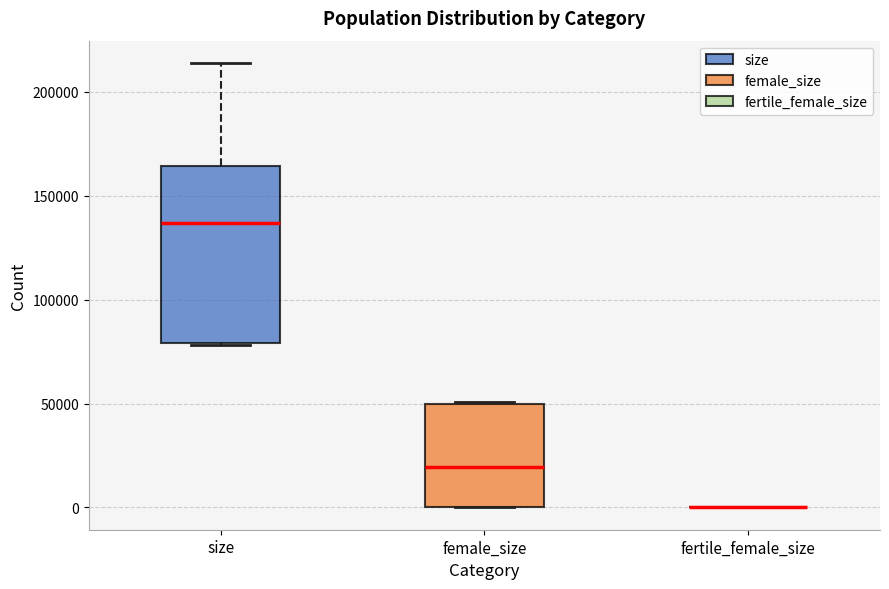

Where does the median line of the box for size sit on the y-axis? The values are not printed on the chart, so give them approximately, as read against the axis.

135000